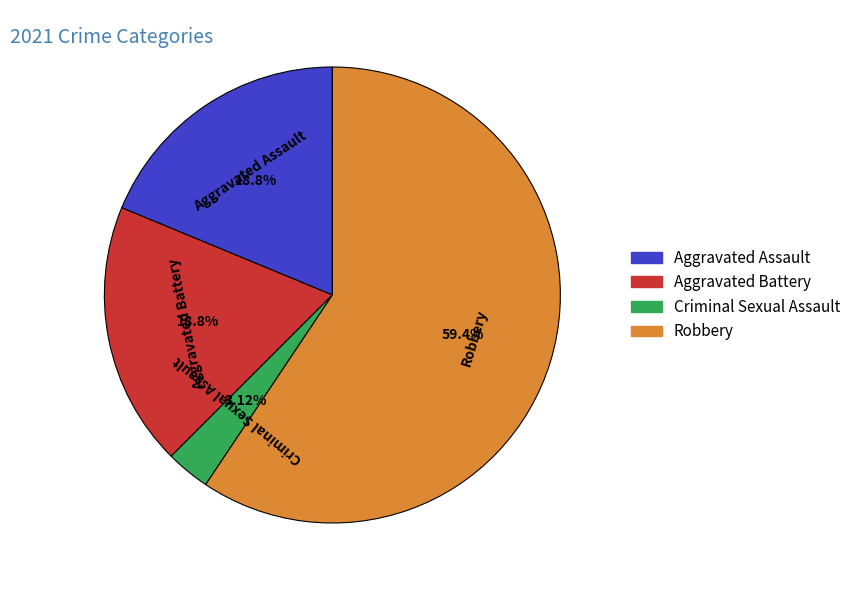

How many segments does this pie chart have?

4